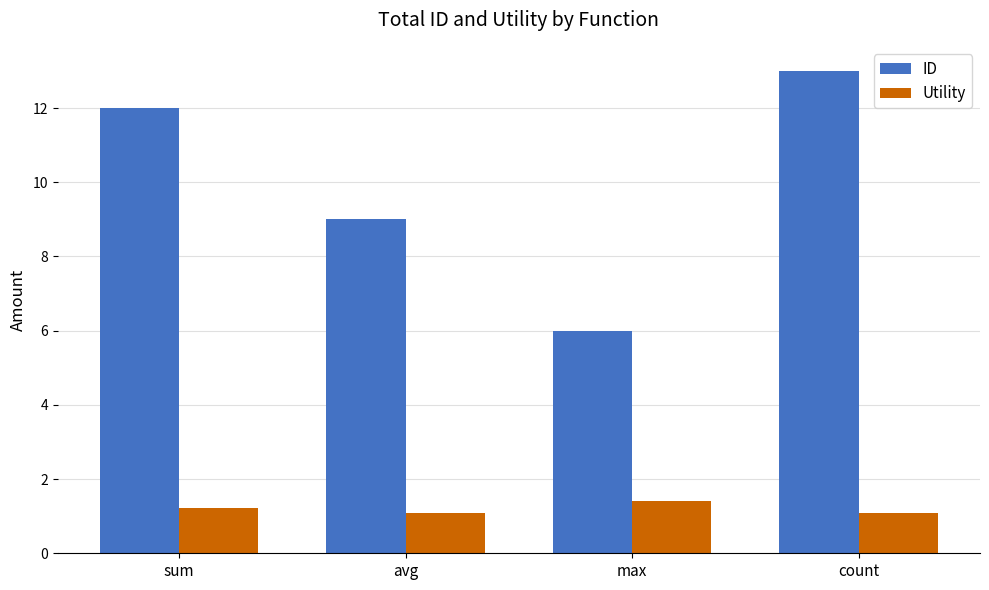

Which series has the widest spread of values?

ID